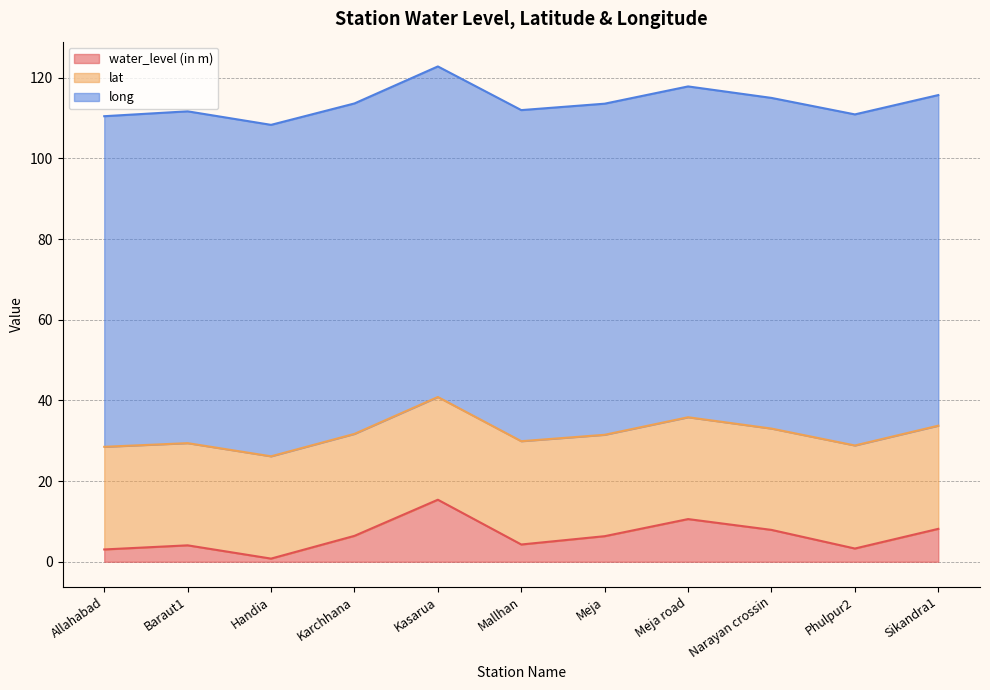

Reading left to right, transcribe all the data shown in this chart.

water_level (in m): Allahabad=3.0	Baraut1=4.1	Handia=0.8	Karchhana=6.4	Kasarua=15.4	Mallhan=4.3	Meja=6.3	Meja road=10.6	Narayan crossin=7.9	Phulpur2=3.3	Sikandra1=8.2
lat: Allahabad=25.4	Baraut1=25.3	Handia=25.4	Karchhana=25.3	Kasarua=25.5	Mallhan=25.6	Meja=25.1	Meja road=25.2	Narayan crossin=25.1	Phulpur2=25.6	Sikandra1=25.6
long: Allahabad=82.0	Baraut1=82.3	Handia=82.2	Karchhana=81.9	Kasarua=82.0	Mallhan=82.1	Meja=82.1	Meja road=82.0	Narayan crossin=82.0	Phulpur2=82.1	Sikandra1=82.0